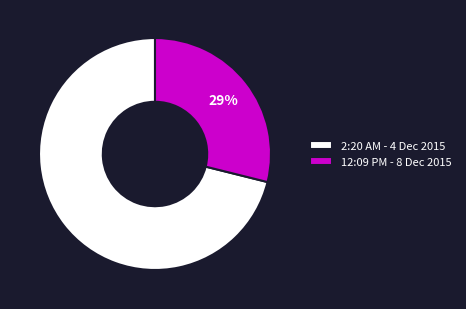

Is there a majority slice in this chart?

Yes